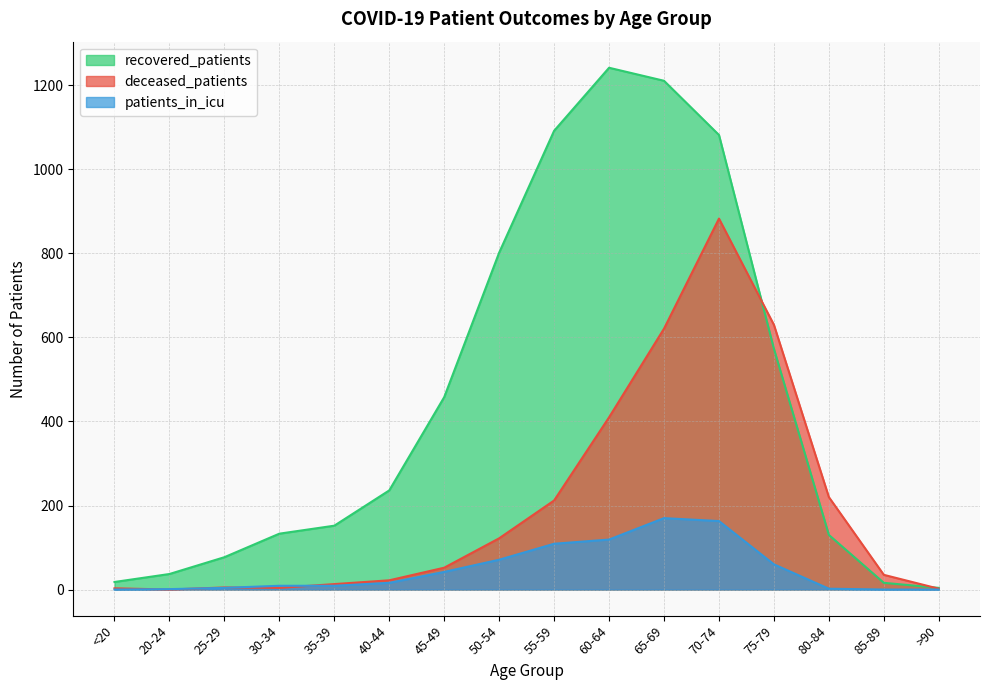

Which series has the widest spread of values?

recovered_patients